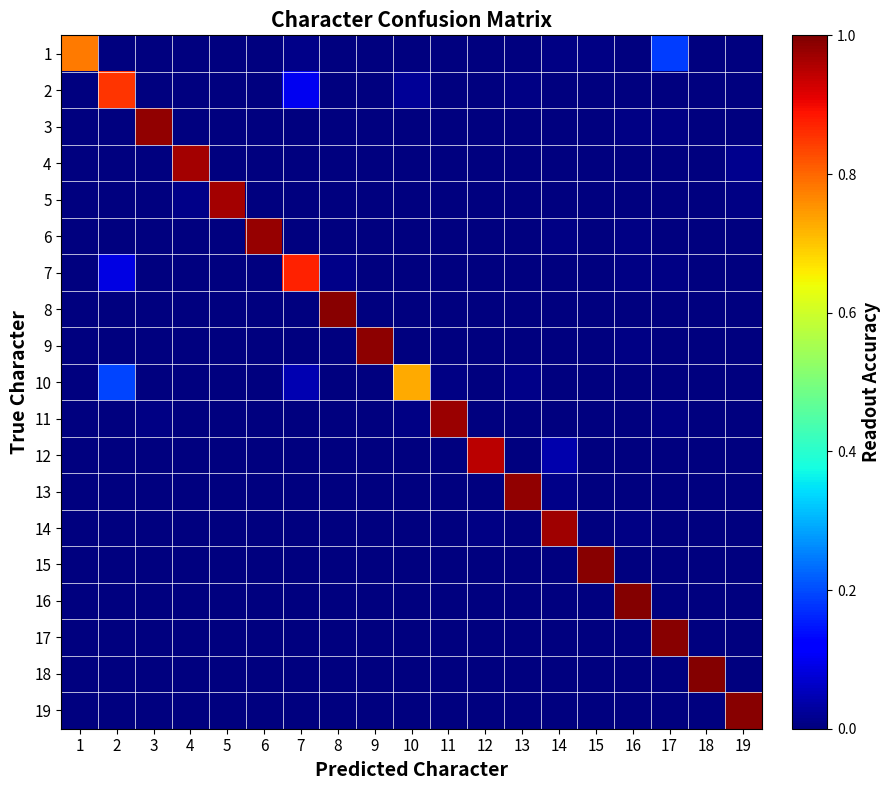

Rank the series at 16 from lowest to highest value.

15, 2, 18, 1, 19, 17, 8, 11, 5, 13, 12, 10, 4, 6, 3, 9, 14, 7, 16